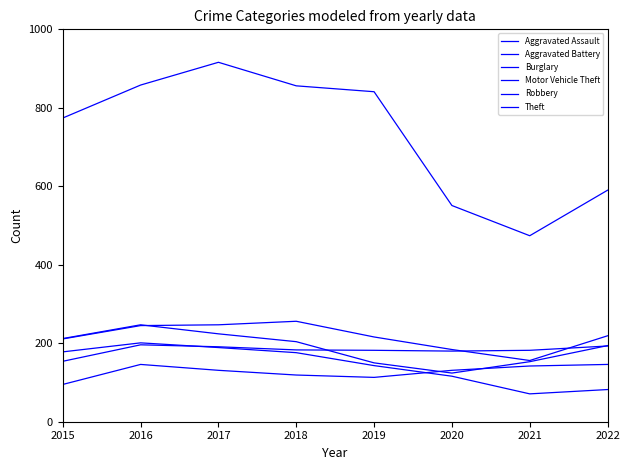

Which series ends up on top after the final intersection of Aggravated Battery and Motor Vehicle Theft?

Motor Vehicle Theft